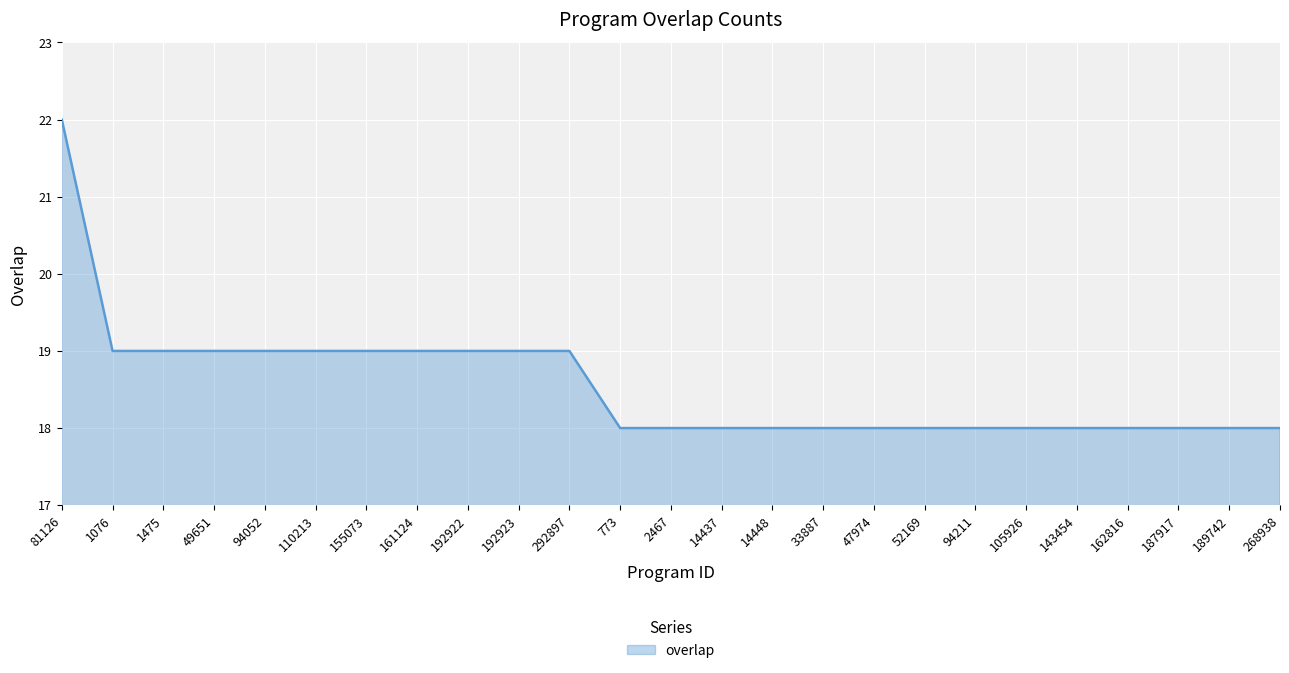

What is the smallest value displayed?

18